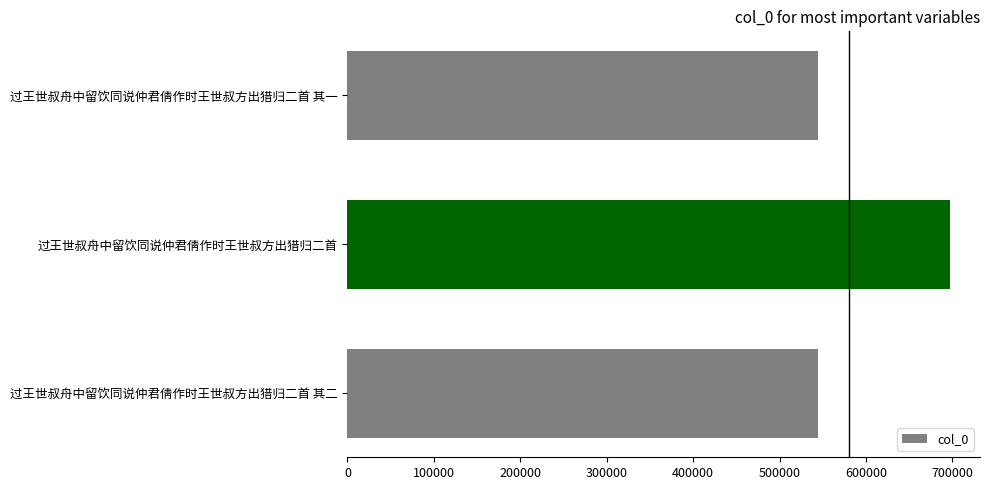

Which has a higher value, 过王世叔舟中留饮同说仲君倩作时王世叔方出猎归二首 or 过王世叔舟中留饮同说仲君倩作时王世叔方出猎归二首 其二?

过王世叔舟中留饮同说仲君倩作时王世叔方出猎归二首